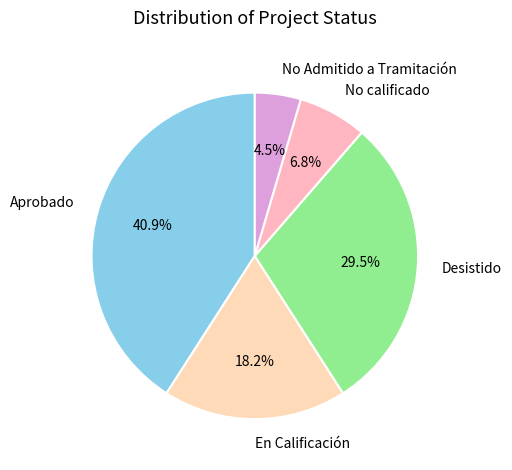

Is the sum of En Calificación and No calificado greater than half?

No